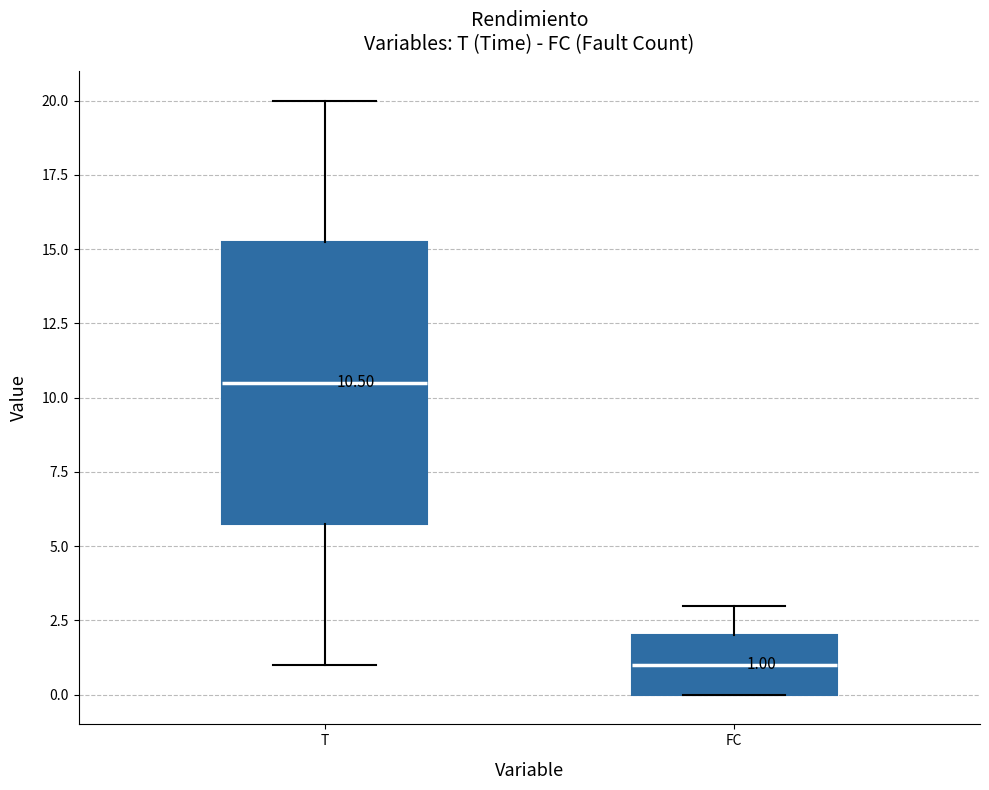

Which box is the tallest, from its lower edge to its upper edge?

T